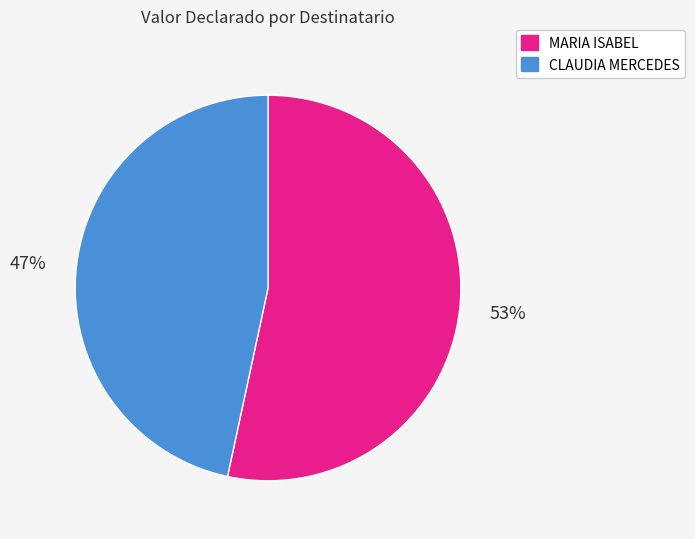

To the nearest percent, what is the average slice percentage?

50%